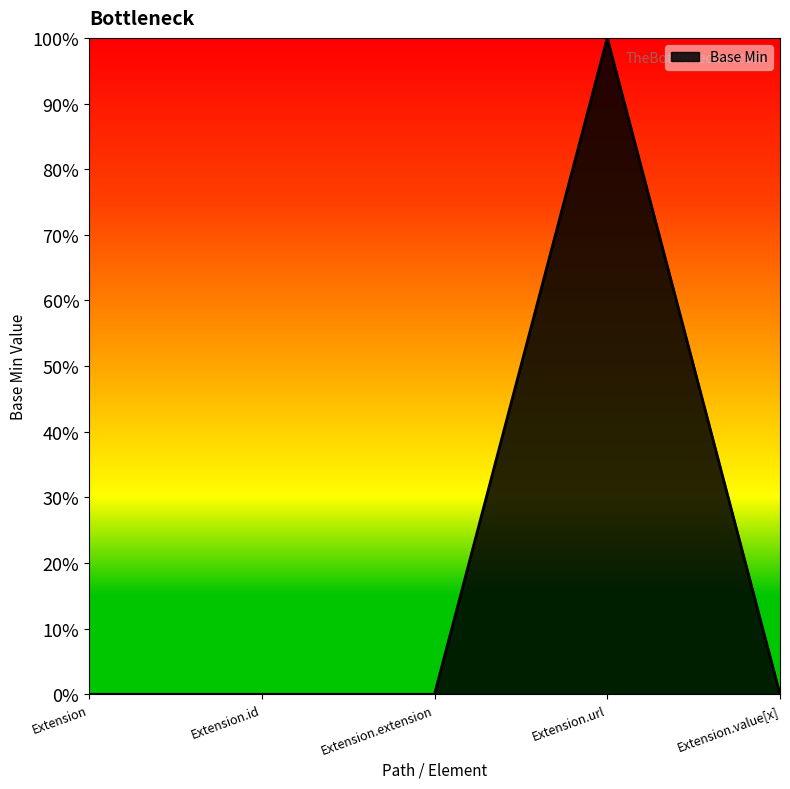

Reading right to left, list all the values displayed in this chart.

Extension.value[x]=0	Extension.url=1	Extension.extension=0	Extension.id=0	Extension=0